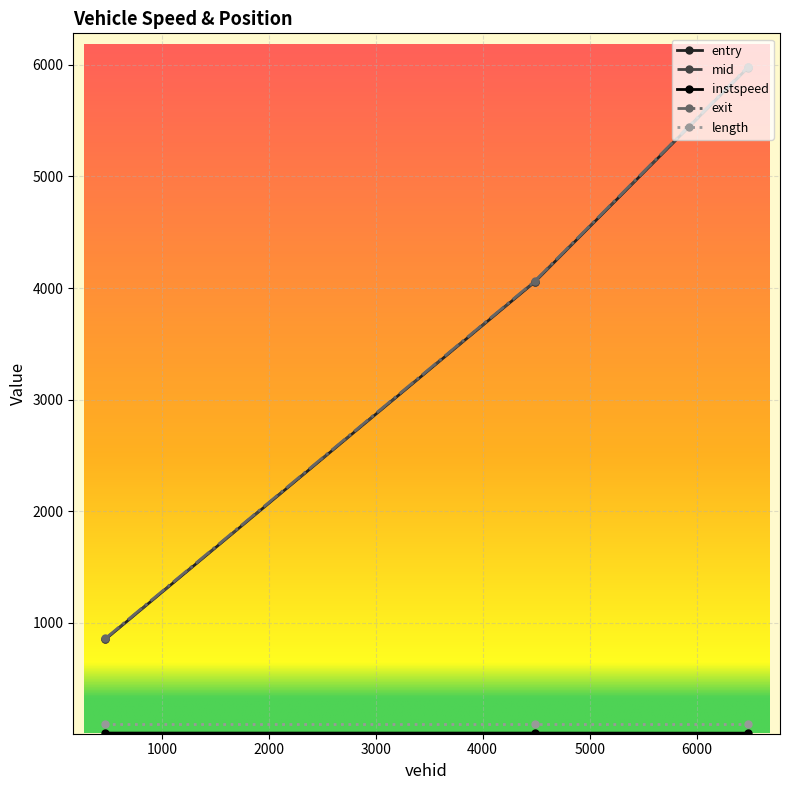

Which series has the widest spread of values?

exit